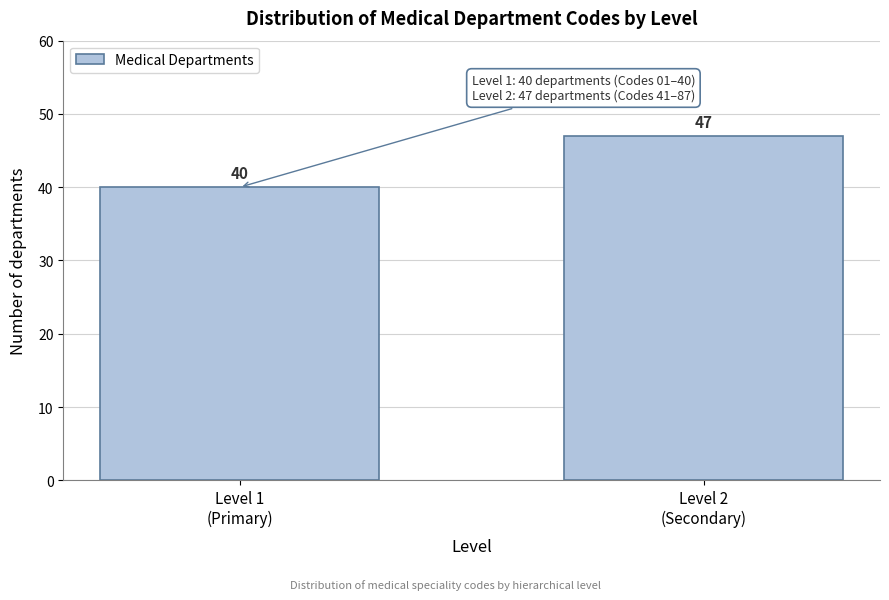

Reading left to right, list all the values displayed in this chart.

40	47